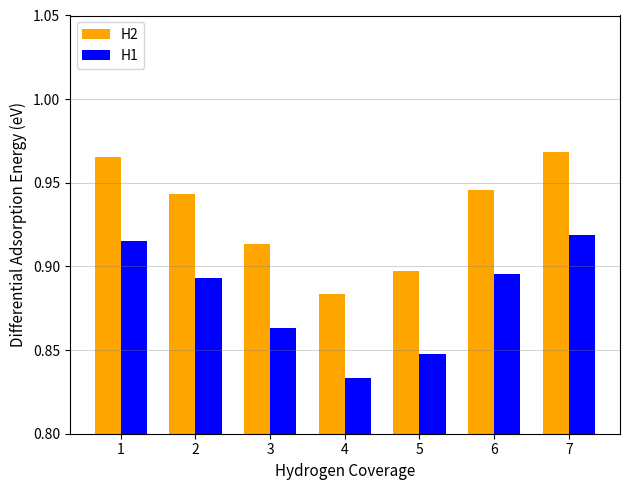

The value of H2 at 3 is 0.4. True or false?

False